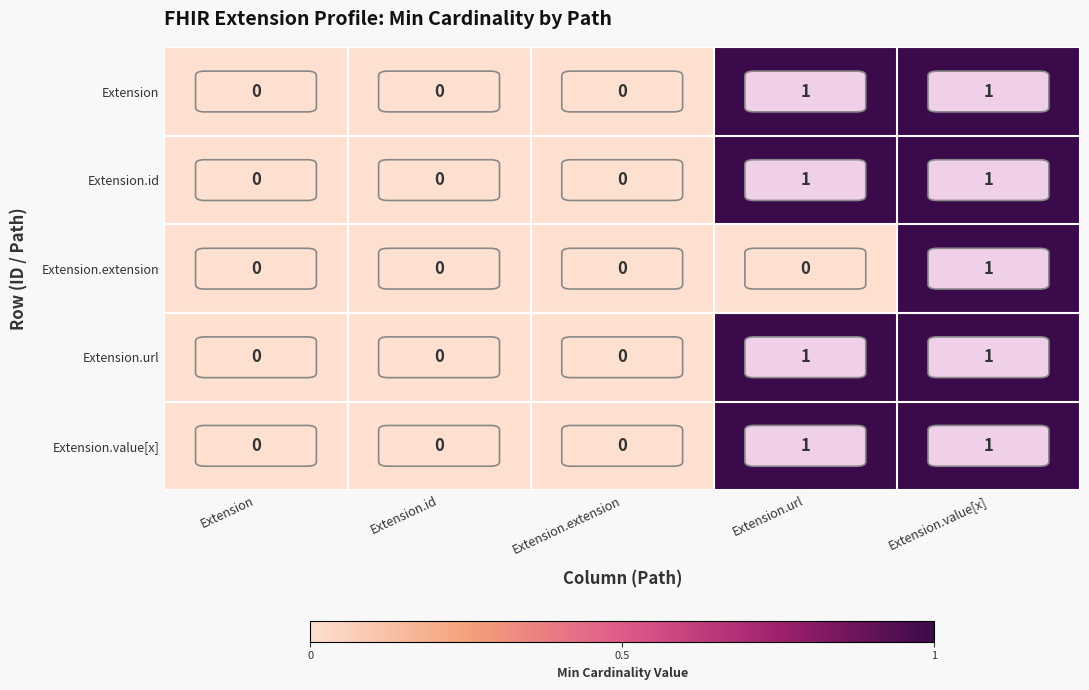

At which category is the sum across all series the highest?

Extension.value[x]